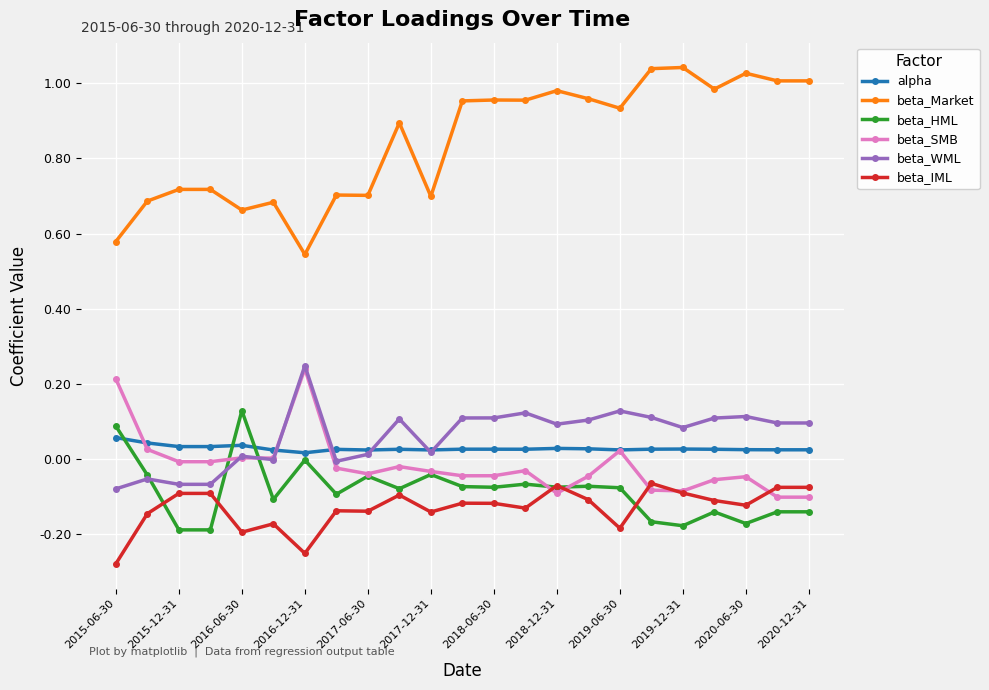

Which series has the largest total across all categories?

beta_Market